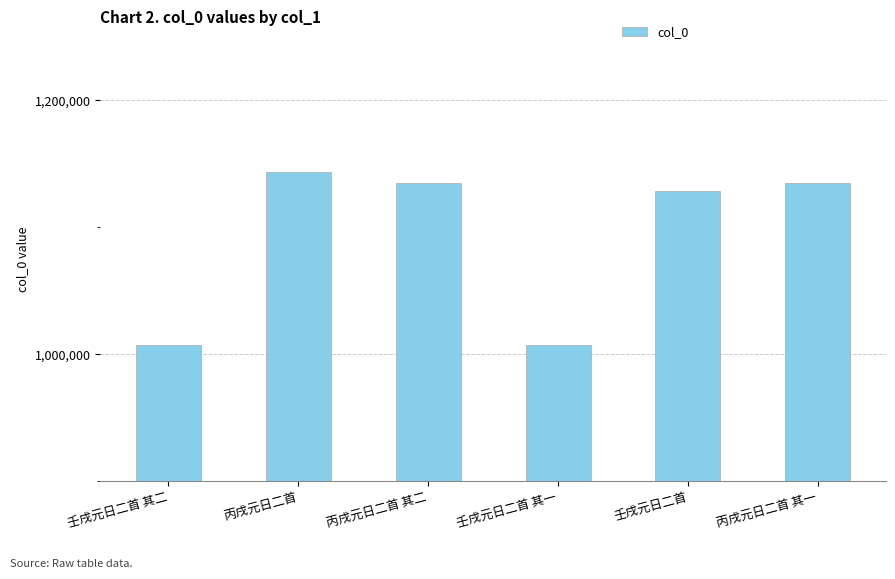

What is the label of the 1st bar from the right?

丙戌元日二首 其一